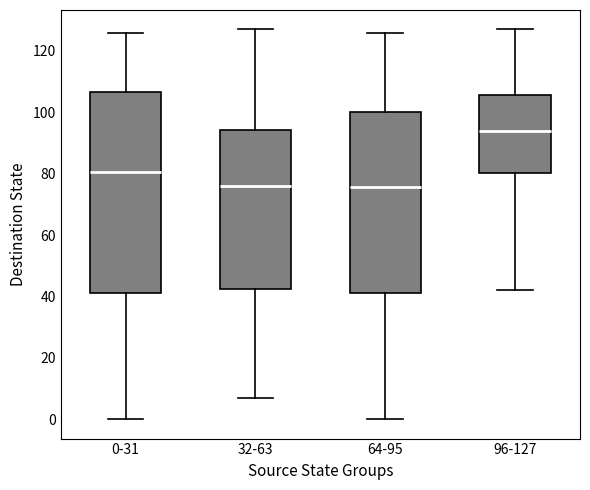

Reading left to right, read every box against the y-axis: the position of its median line, the range the box covers, and the ends of its whiskers. The values are not printed on the chart, so give them approximately, as read against the axis.

0-31: median 80, box 42 to 106, whiskers 0 to 126
32-63: median 76, box 42 to 94, whiskers 8 to 128
64-95: median 76, box 42 to 100, whiskers 0 to 126
96-127: median 94, box 80 to 106, whiskers 42 to 128